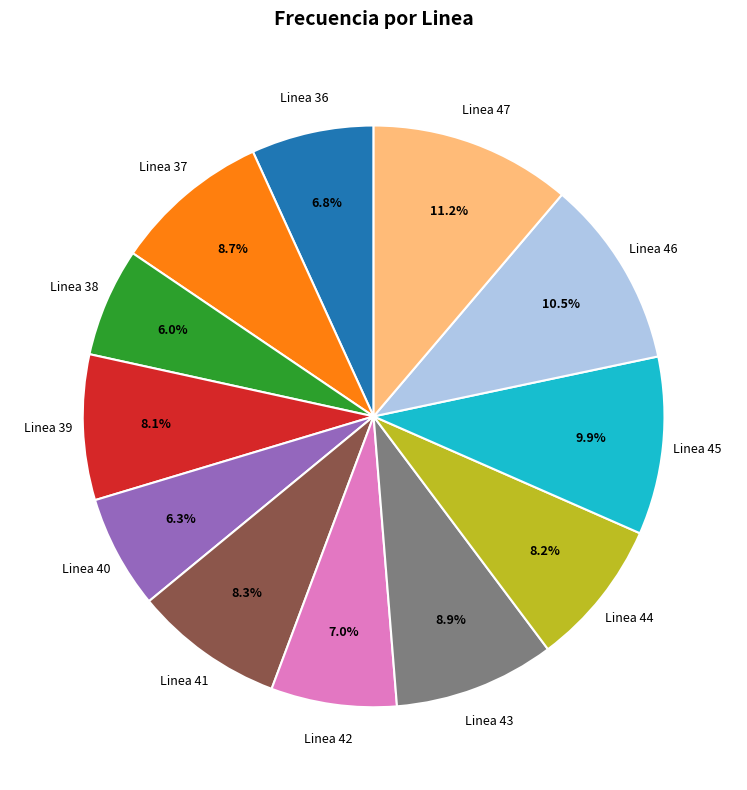

What is the largest slice in the pie chart?

Linea 47